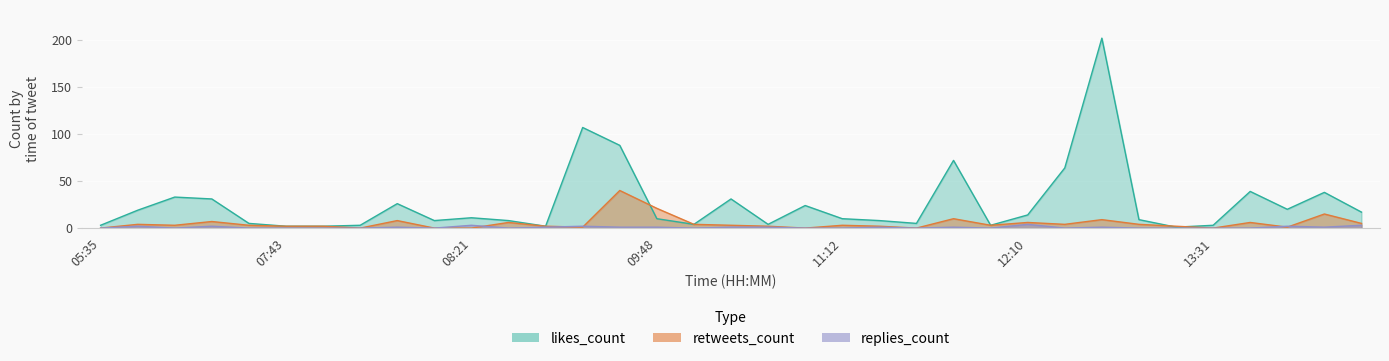

Reading right to left, list all the values displayed in this chart.

replies_count: 16:39=3	16:36=1	14:32=2	14:16=0	13:31=0	12:46=0	12:42=0	12:36=1	12:26=0	12:10=4	12:00=0	11:46=1	11:31=0	11:28=1	11:12=0	11:01=0	10:59=1	10:08=1	09:55=0	09:48=1	09:38=1	09:12=2	08:37=1	08:36=0	08:21=3	08:17=0	08:14=1	08:01=0	07:47=0	07:43=0	07:16=0	07:01=2	06:52=0	06:09=2	05:35=0
retweets_count: 16:39=5	16:36=15	14:32=1	14:16=6	13:31=0	12:46=2	12:42=4	12:36=9	12:26=4	12:10=6	12:00=3	11:46=10	11:31=0	11:28=2	11:12=3	11:01=0	10:59=2	10:08=3	09:55=4	09:48=21	09:38=40	09:12=1	08:37=2	08:36=6	08:21=0	08:17=0	08:14=8	08:01=0	07:47=2	07:43=2	07:16=3	07:01=7	06:52=3	06:09=4	05:35=0
likes_count: 16:39=17	16:36=38	14:32=20	14:16=39	13:31=3	12:46=1	12:42=9	12:36=202	12:26=64	12:10=14	12:00=3	11:46=72	11:31=5	11:28=8	11:12=10	11:01=24	10:59=4	10:08=31	09:55=4	09:48=10	09:38=88	09:12=107	08:37=2	08:36=8	08:21=11	08:17=8	08:14=26	08:01=3	07:47=2	07:43=2	07:16=5	07:01=31	06:52=33	06:09=19	05:35=3